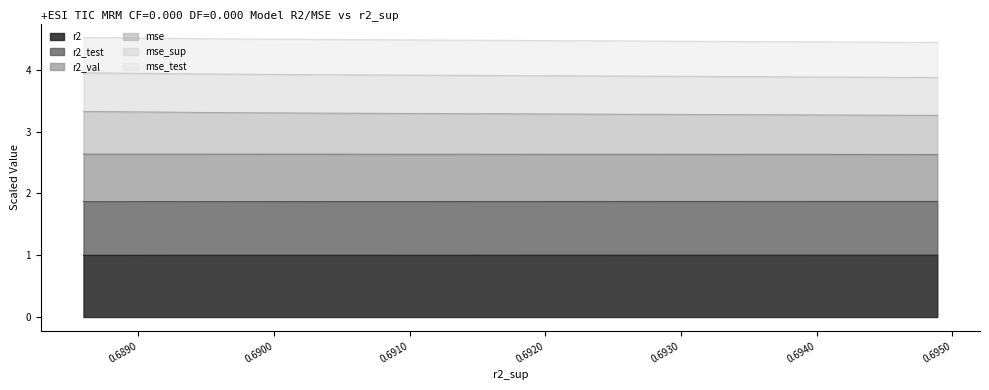

At how many categories does at least one series exceed 1?

10